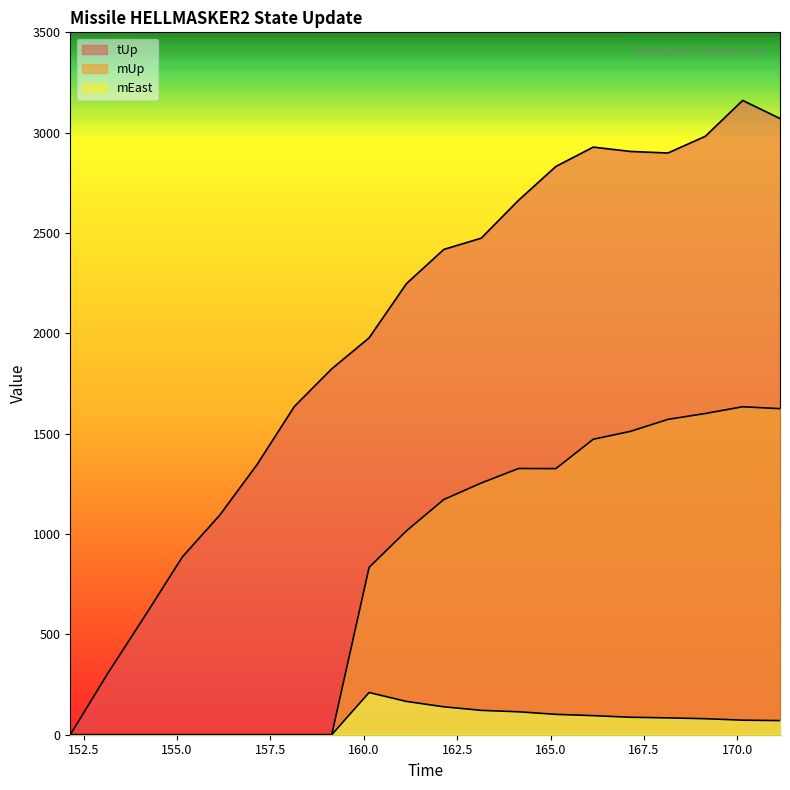

At 158.142, list the series in order from smallest to largest.

mUp, mEast, tUp